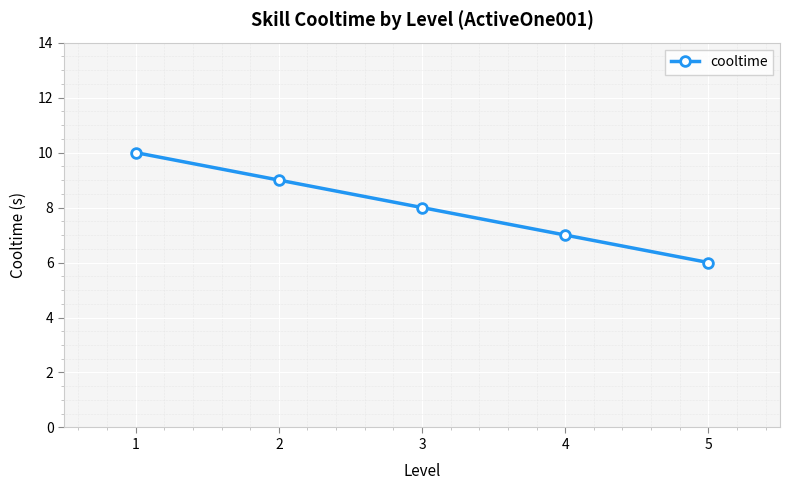

At which label does the data first exceed 8?

1